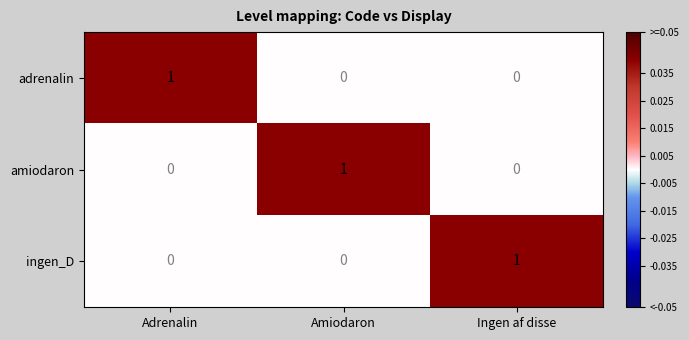

How many categories are shown in the chart?

3